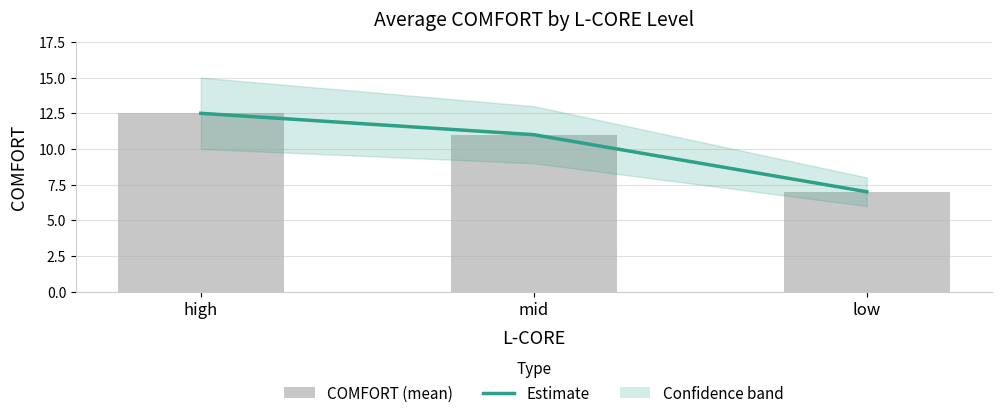

Count the number of categories in the chart.

3